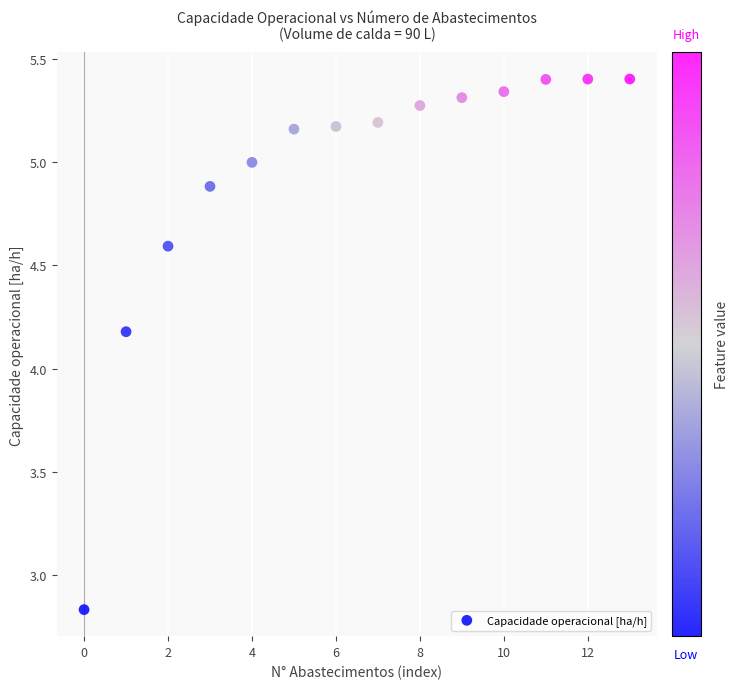

What is the range of Y values (max minus min)?

2.6